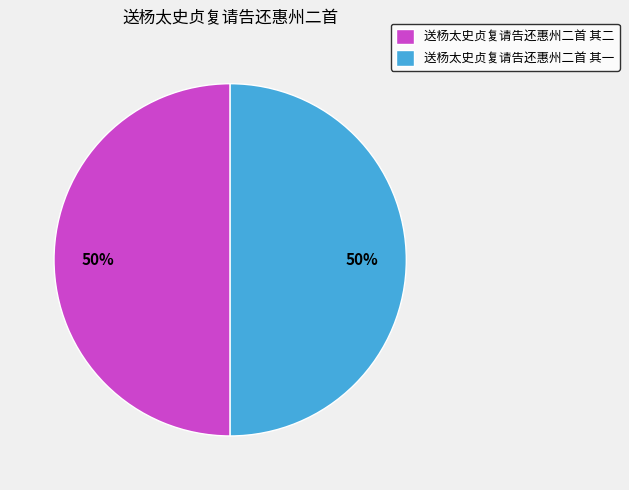

What is the ratio of the value at 送杨太史贞复请告还惠州二首 其一 to the value at 送杨太史贞复请告还惠州二首 其二?

1.0